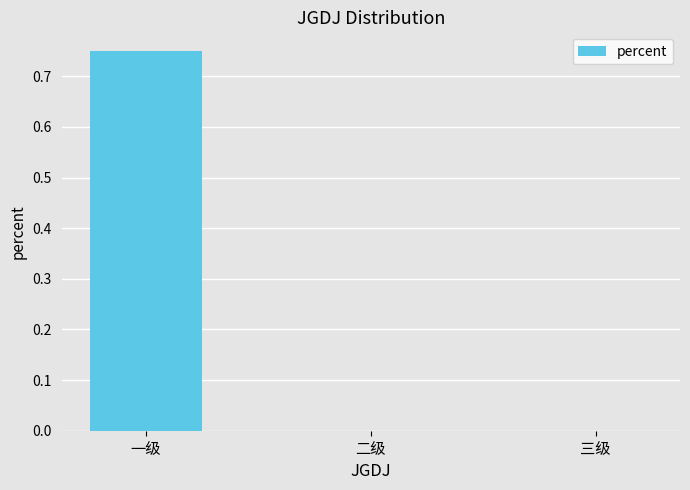

What is the change in value from 一级 to 三级?

-0.7